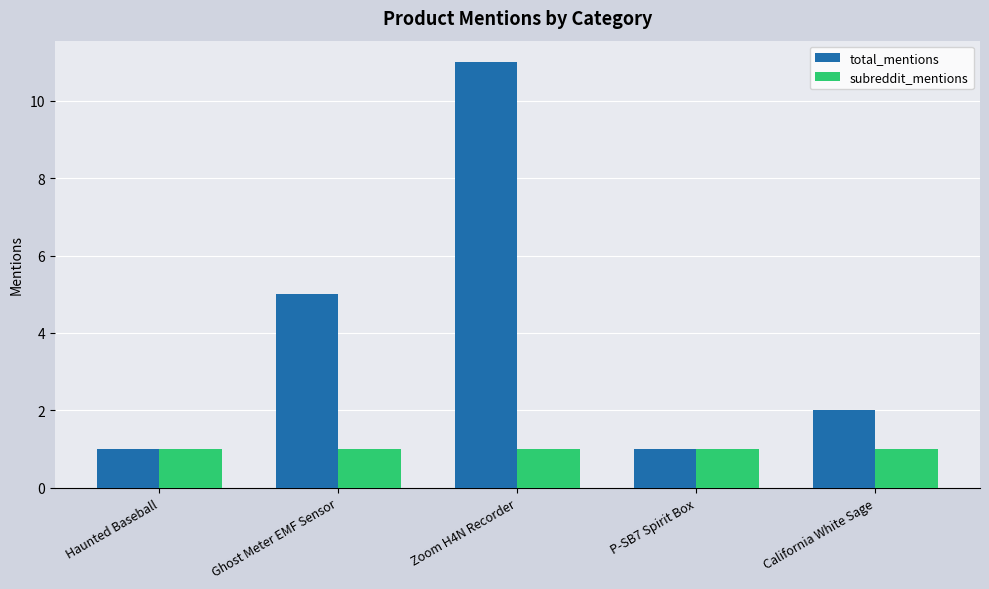

What is the minimum value for total_mentions?

1